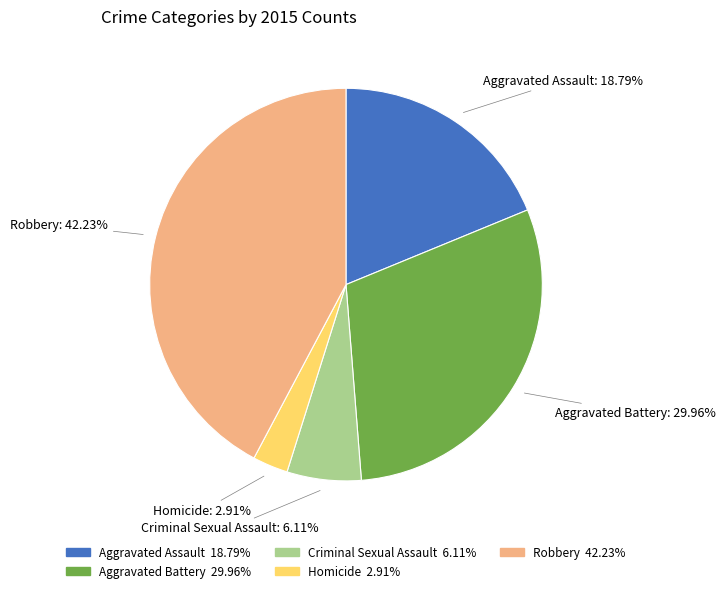

How many segments does this pie chart have?

5